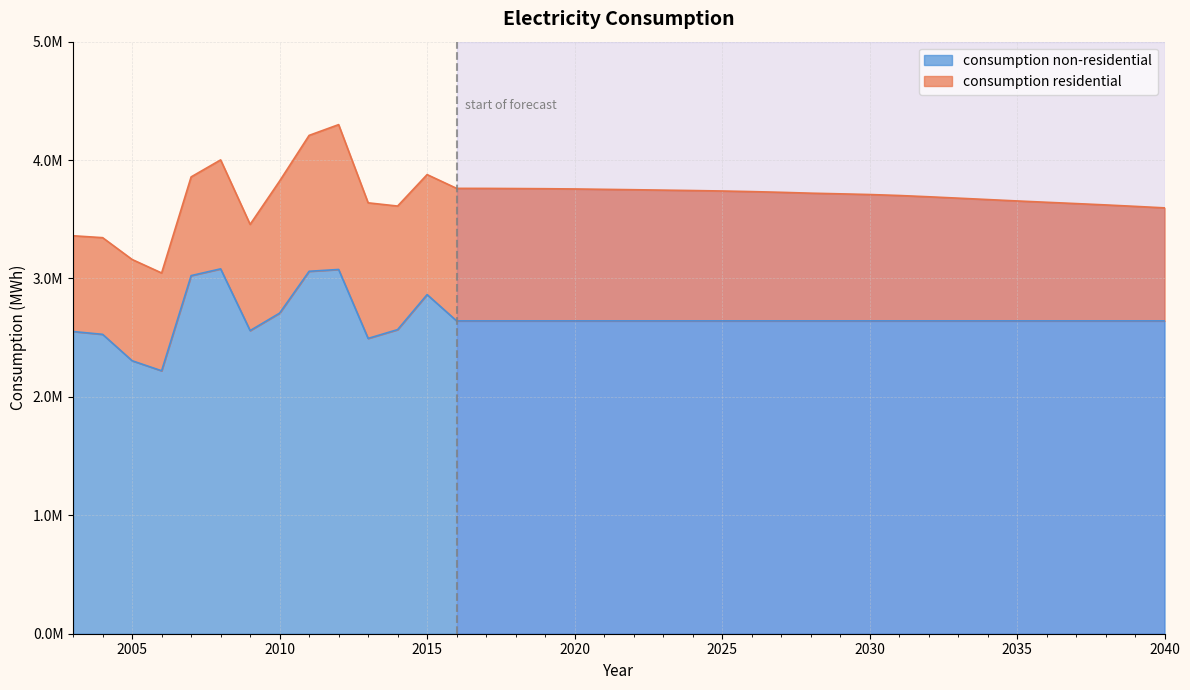

At which category does the data reach its first local valley?

2006